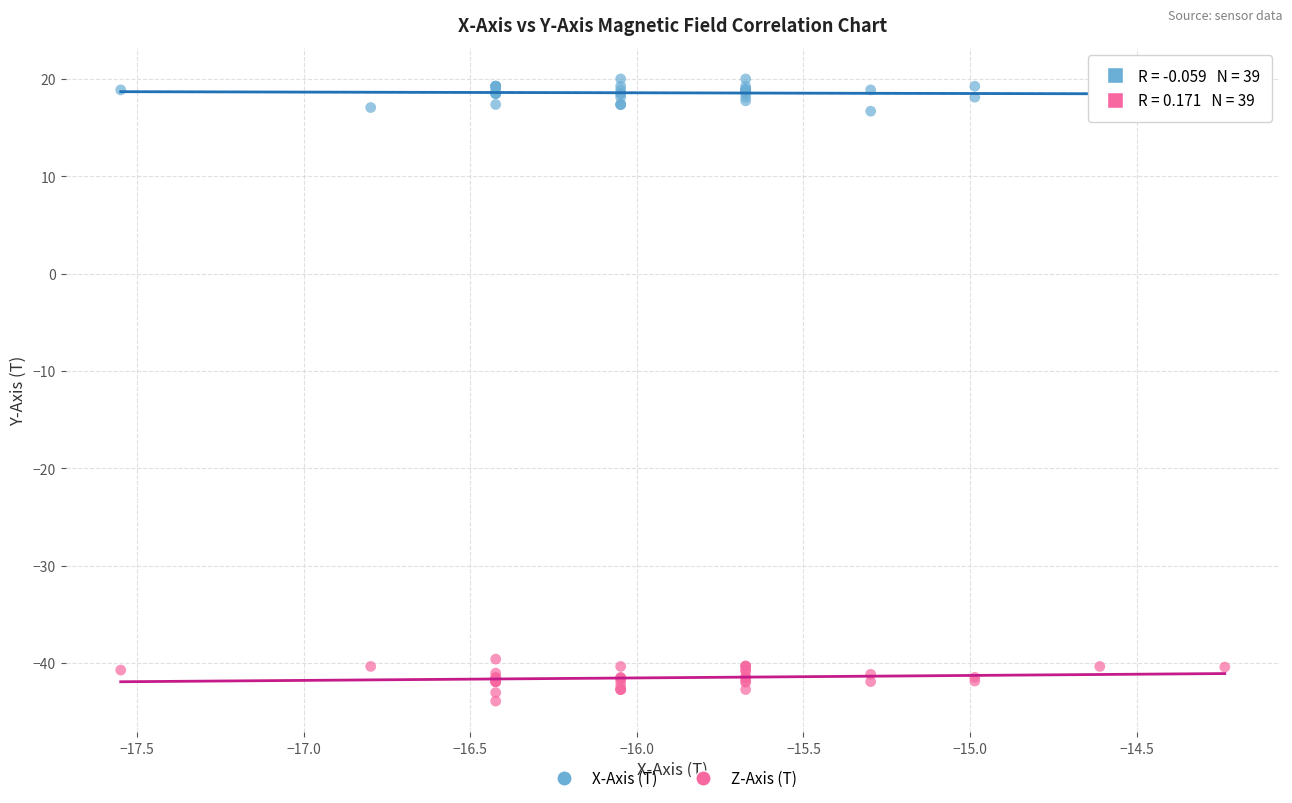

Which series reaches the minimum Y coordinate?

Z-Axis (T)